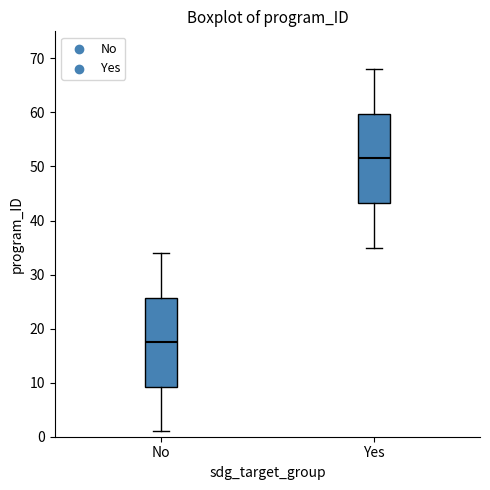

Where does the lower whisker of the box for No end on the y-axis? The values are not printed on the chart, so give them approximately, as read against the axis.

1